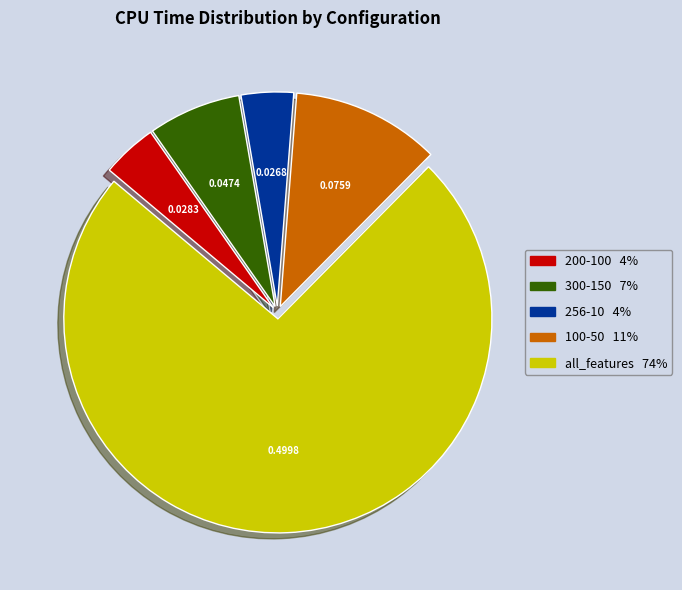

Between 300-150 and 100-50, which is larger?

100-50